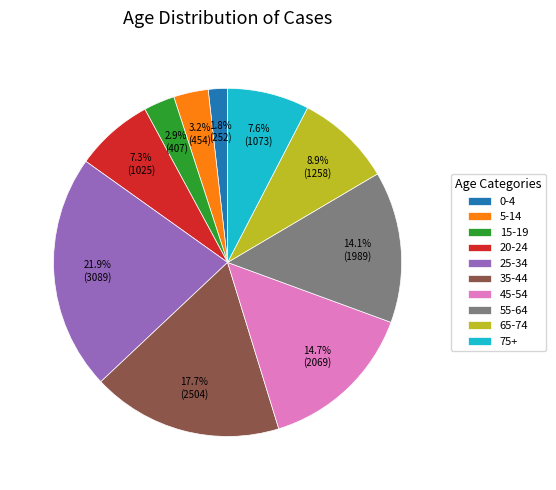

Which category has the biggest portion of the pie?

25-34